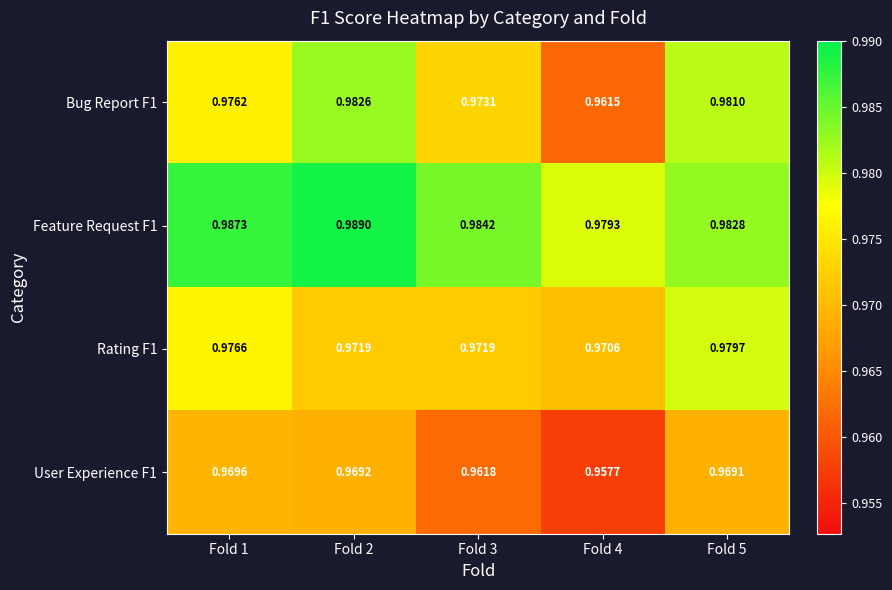

At which category is the sum across all series the highest?

Fold 2